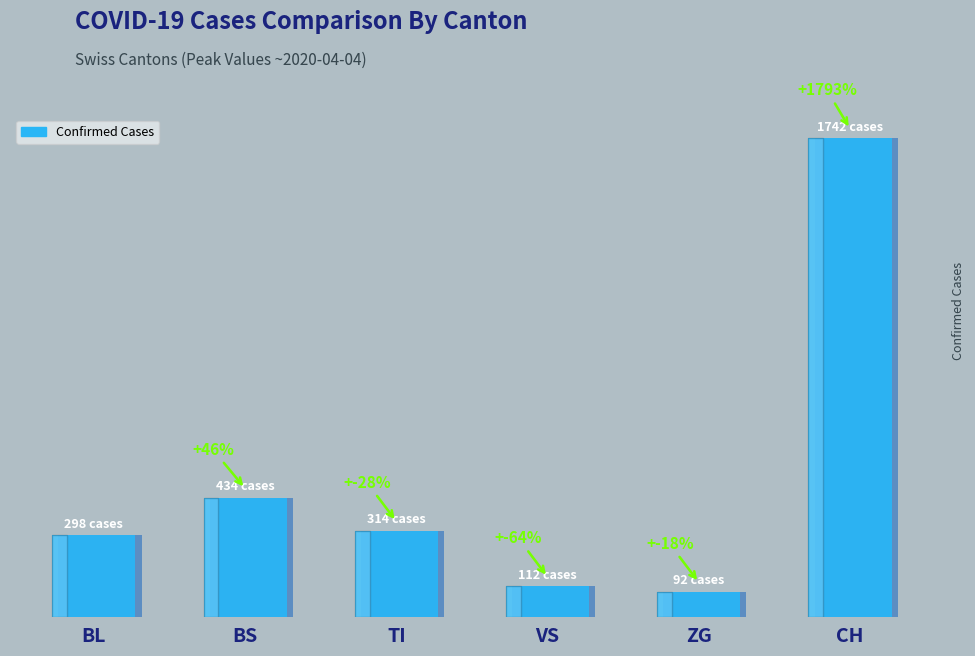

Reading left to right, list all the values displayed in this chart.

BL=298	BS=434	TI=314	VS=112	ZG=92	CH=1742